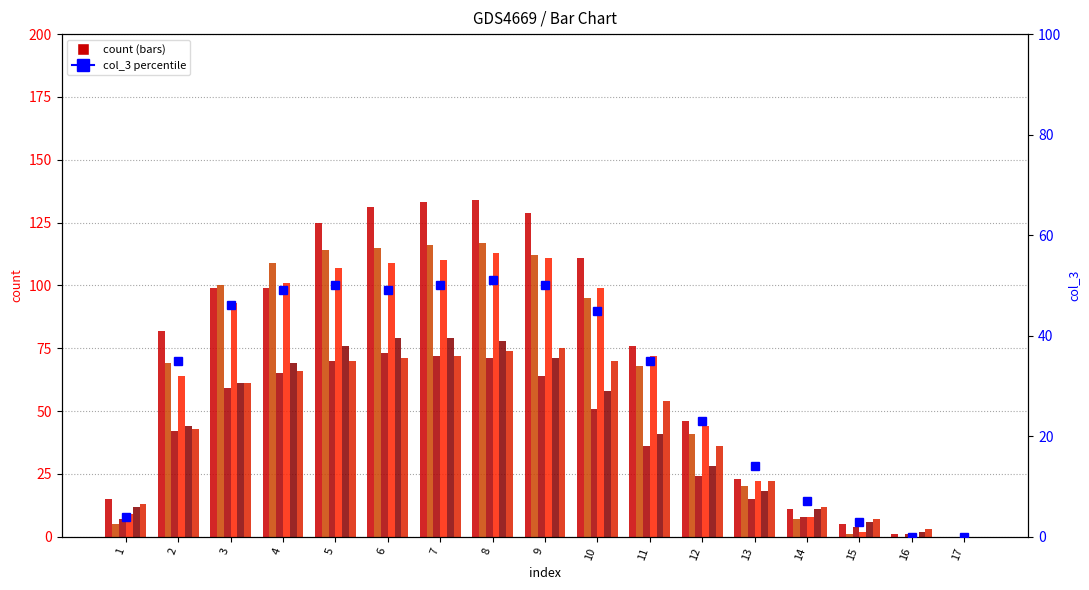

What is the maximum value for col_14?

134